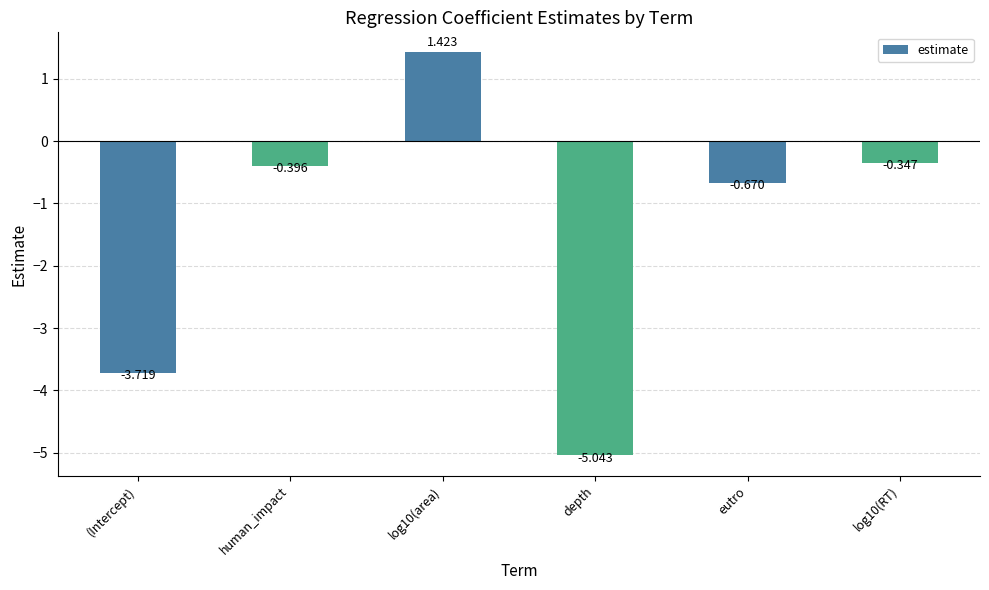

What is the difference between the maximum and minimum values?

6.5